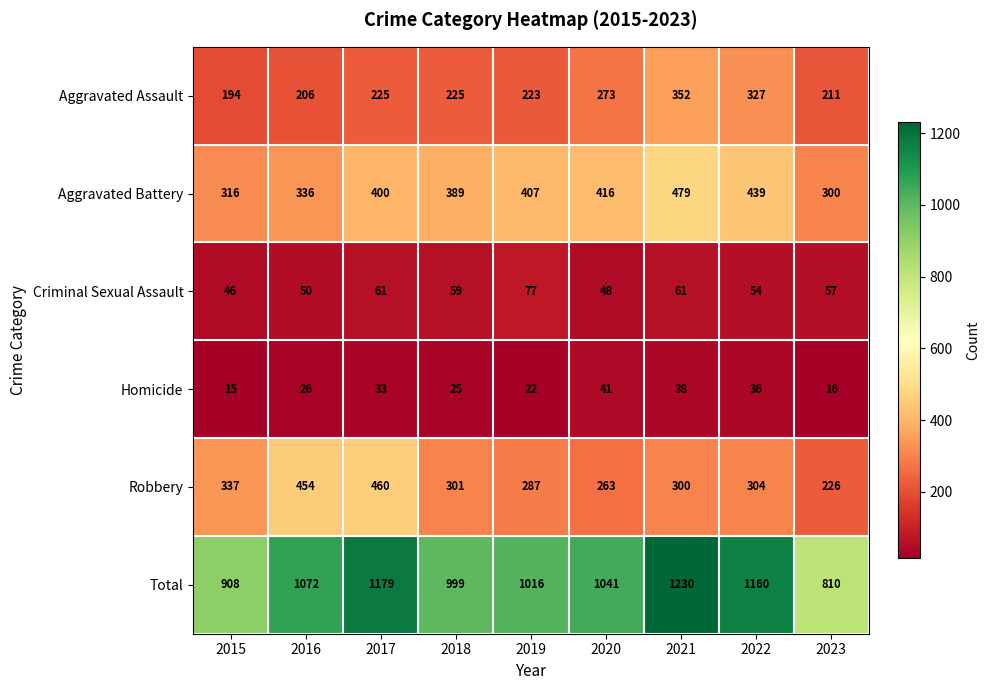

What is the difference between the second highest and minimum values in the Criminal Sexual Assault series?

15